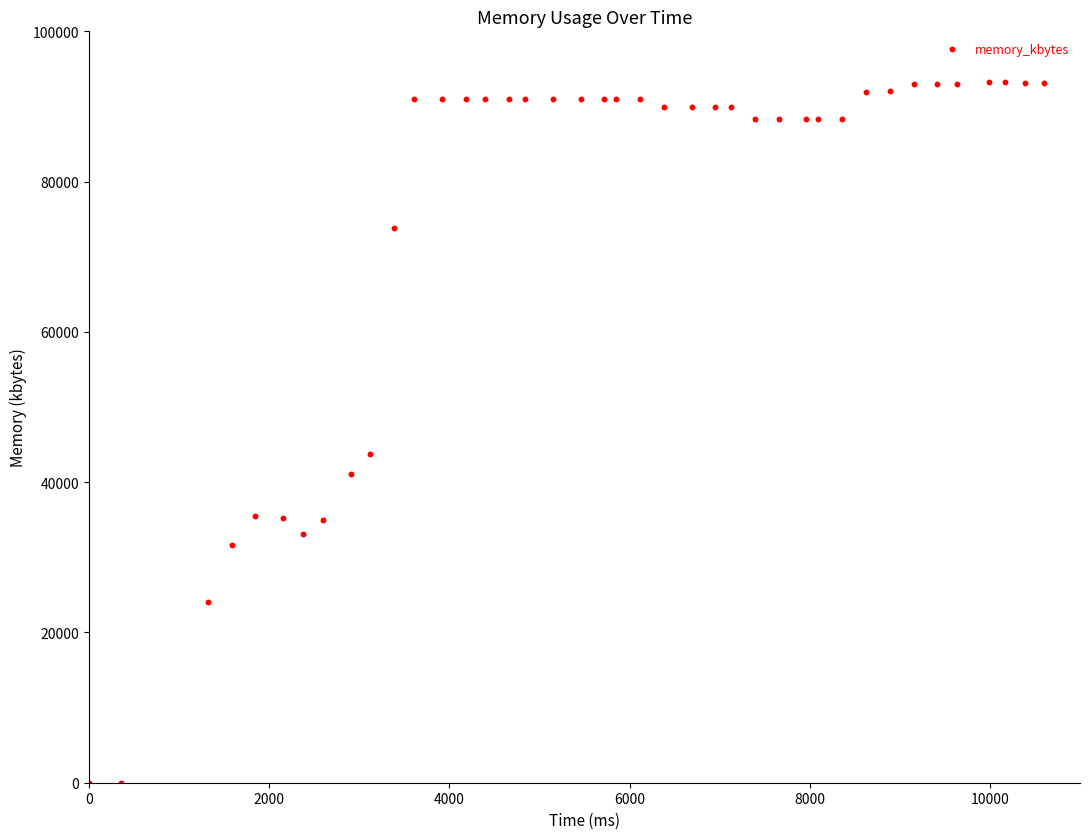

What Y value in the scatter plot is closest to 46616?

43740